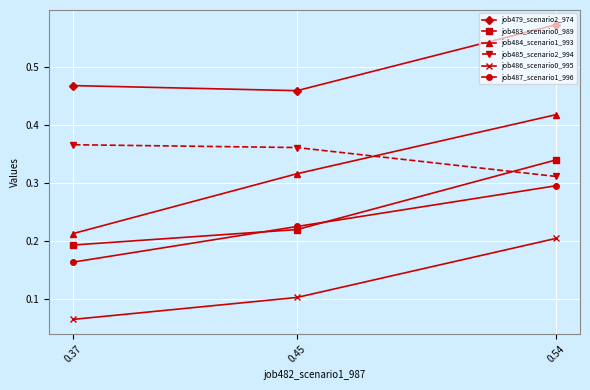

The value of job487_scenario1_996 at 0.54 is 0.3. True or false?

True